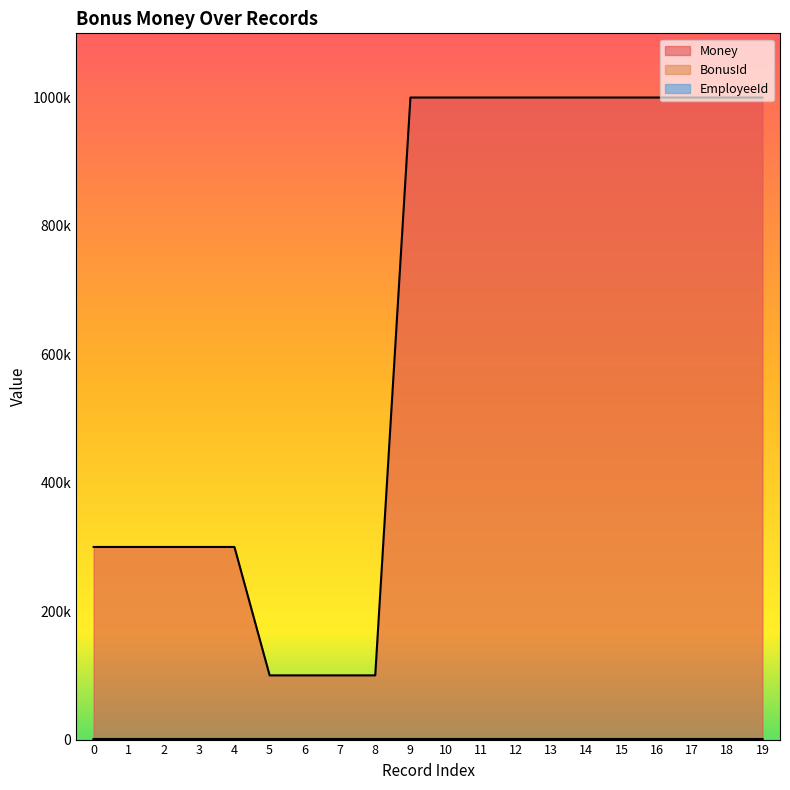

Rank the series by their maximum value, from lowest to highest.

BonusId, EmployeeId, Money